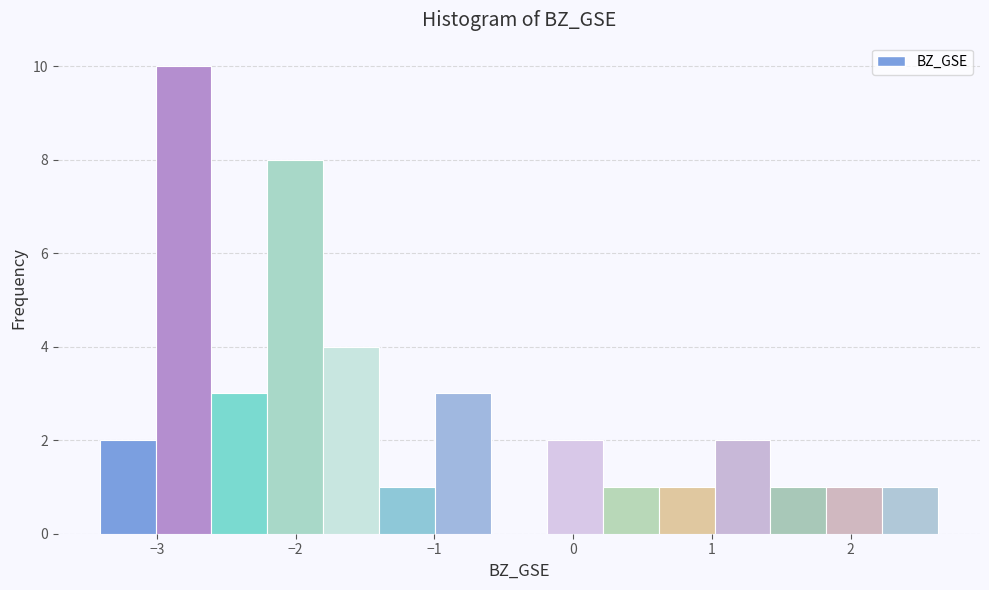

Reading left to right, list every bar in this chart as the range it spans on the x-axis followed by its height. Neither the bar edges nor the heights are printed on the chart, so give them approximately, as read against the axes.

-3.4 to -3.0: 2
-3.0 to -2.6: 10
-2.6 to -2.2: 3
-2.2 to -1.8: 8
-1.8 to -1.4: 4
-1.4 to -1.0: 1
-1.0 to -0.6: 3
-0.6 to -0.2: 0
-0.2 to 0.2: 2
0.2 to 0.6: 1
0.6 to 1.0: 1
1.0 to 1.4: 2
1.4 to 1.8: 1
1.8 to 2.2: 1
2.2 to 2.6: 1